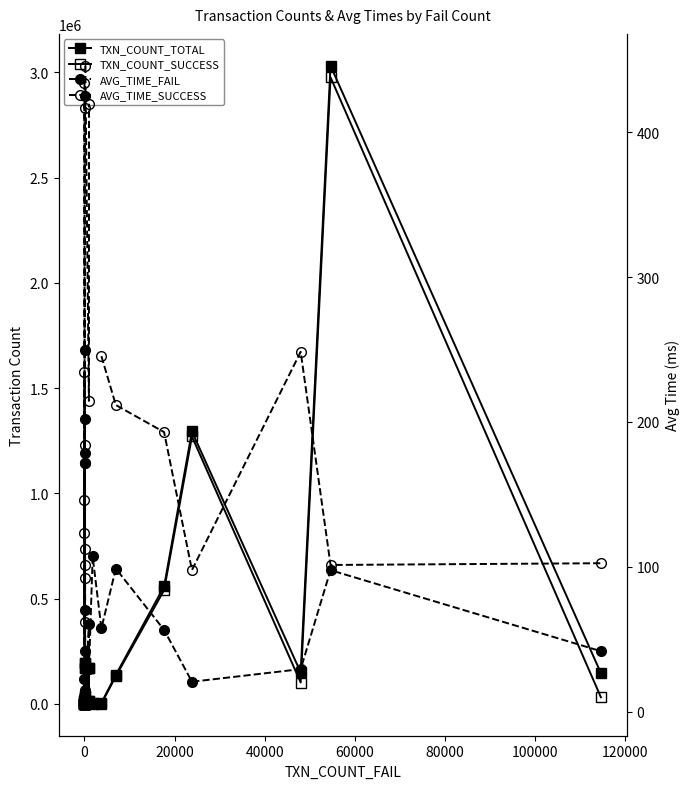

How many lines are shown in the chart?

4